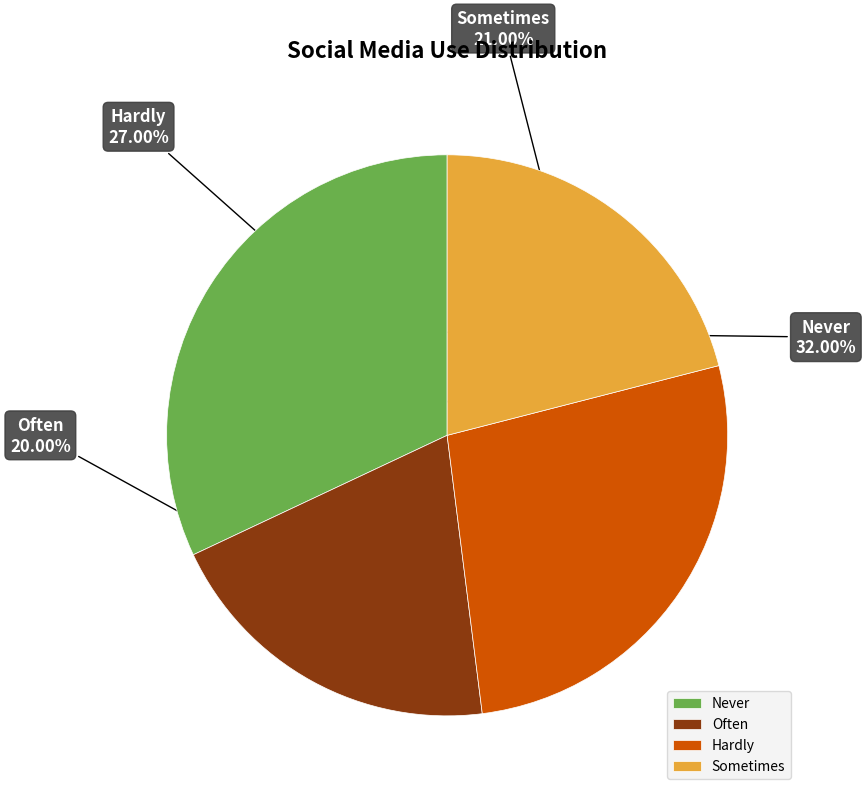

To the nearest percent, what is the combined percentage of Sometimes and Often?

41%